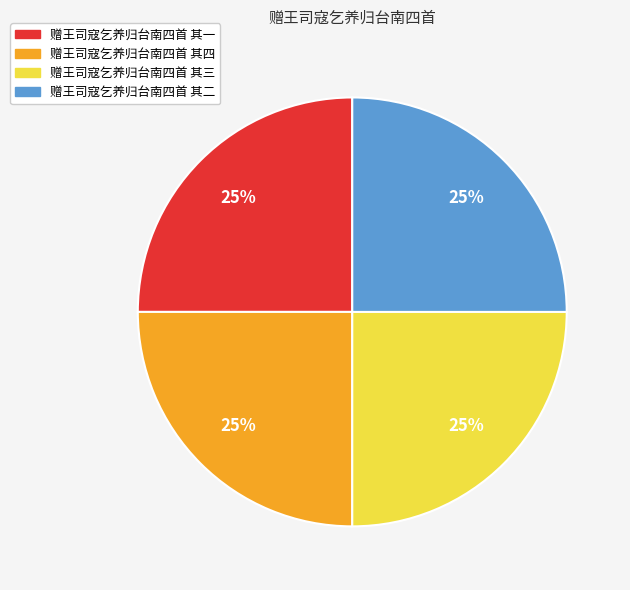

To the nearest percent, what portion does 赠王司寇乞养归台南四首 其四 represent?

25%